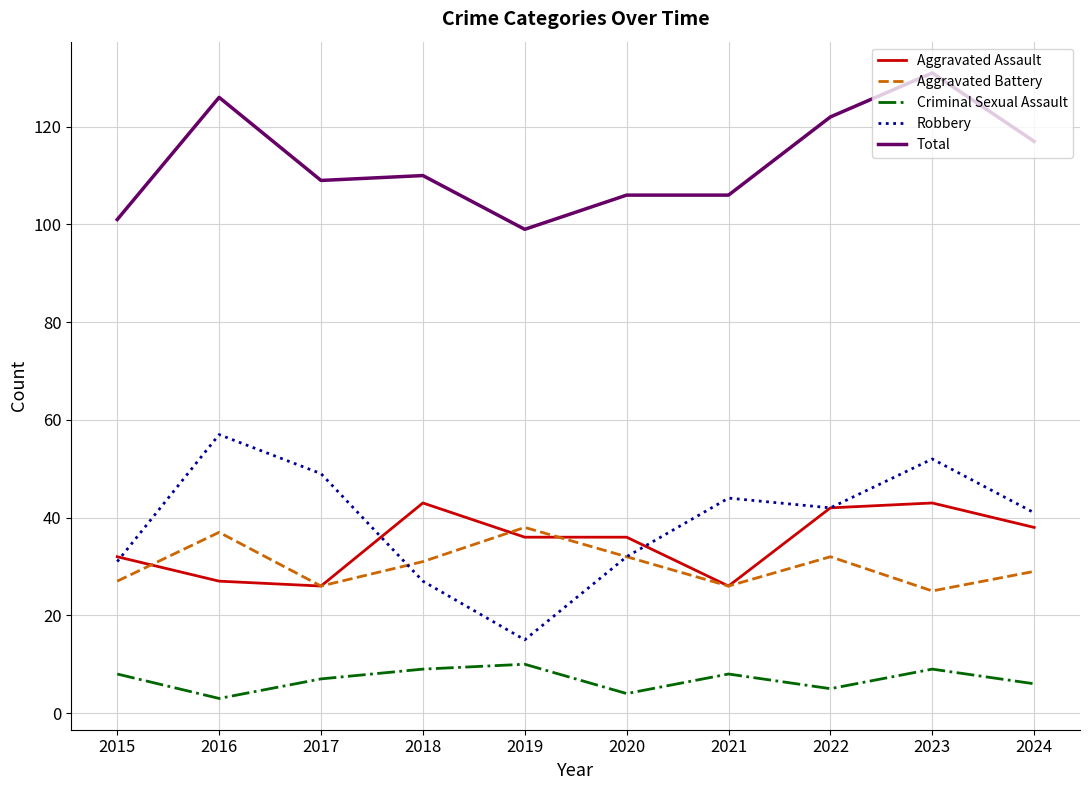

Read the Aggravated Battery value at 2019.

38